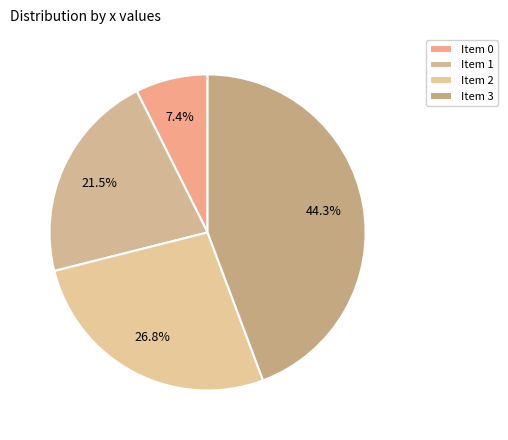

Rank the categories by value from highest to lowest.

Item 3, Item 2, Item 1, Item 0